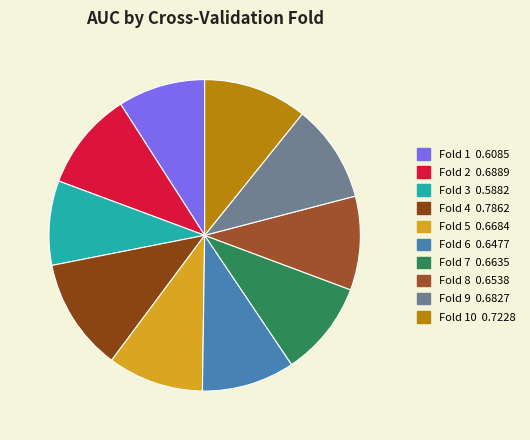

Count the number of slices in the pie.

10